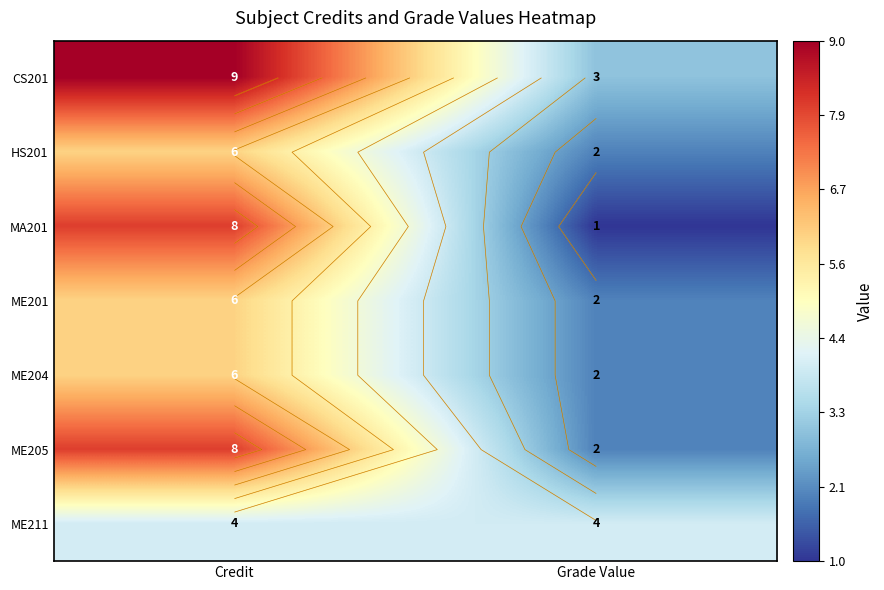

Which has a higher value, Grade Value or Credit?

Credit